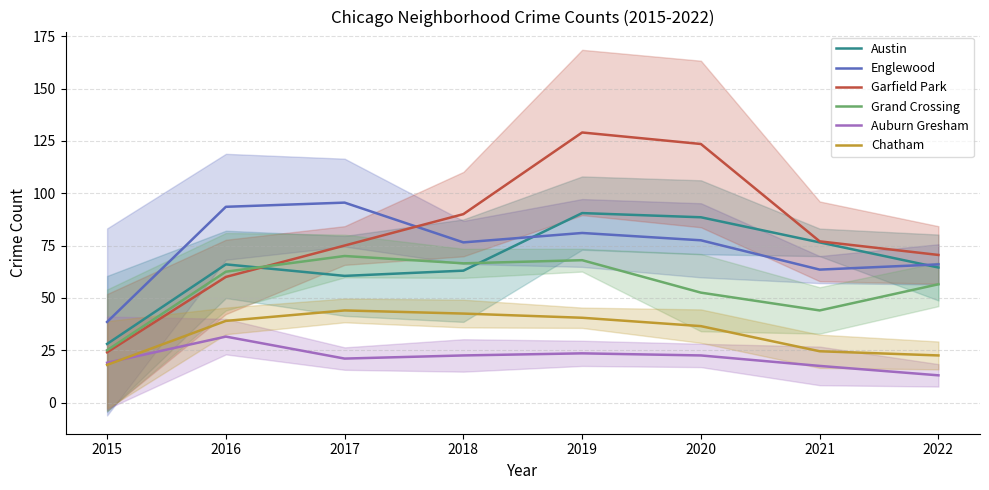

True or false: Chatham has a value of 7.4 at 2015.

False